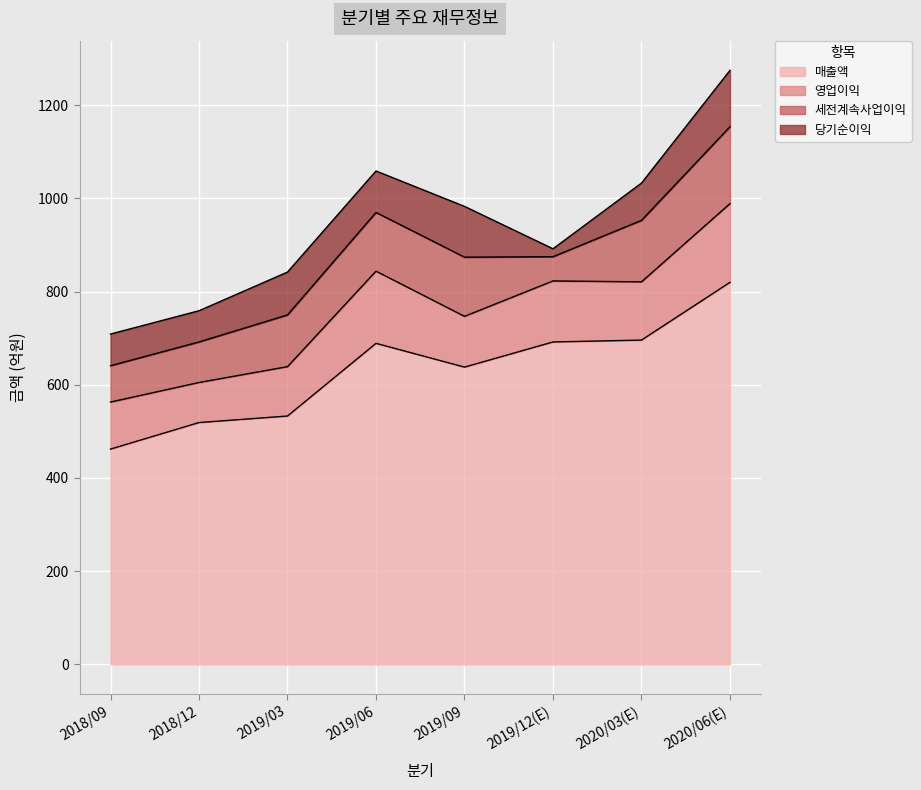

The 세전계속사업이익 series shows 165 at 2020/06(E). True or false?

True